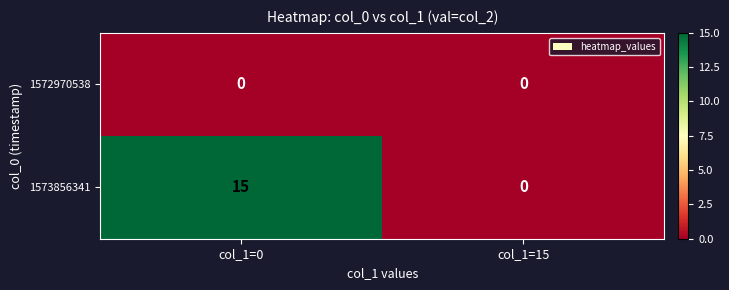

List the series in order of their overall mean, highest first.

1573856341, 1572970538